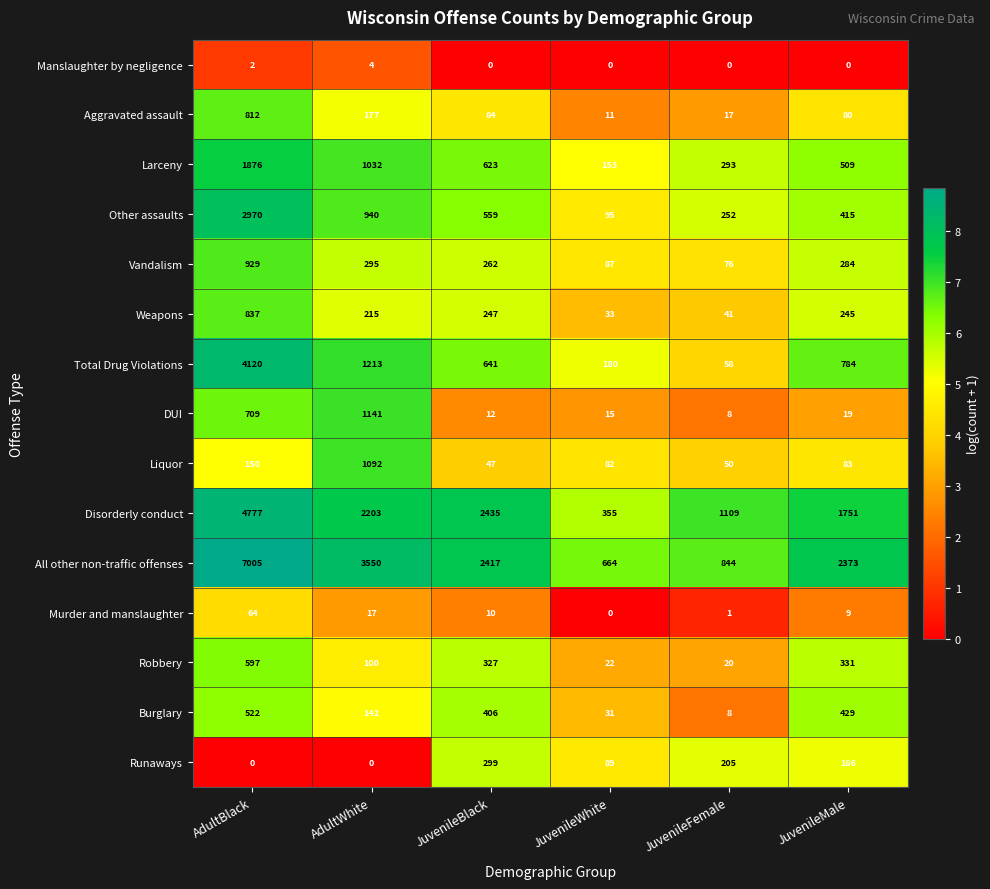

What is the difference between the Larceny values at JuvenileMale and AdultWhite?

523